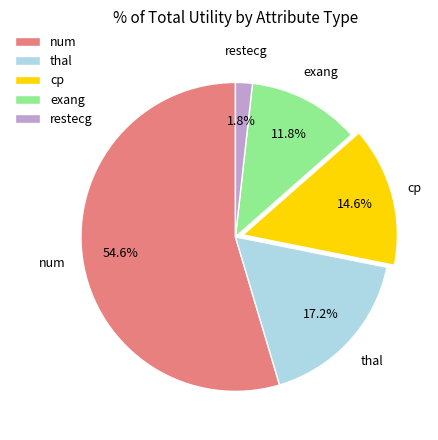

Is thal the majority of the pie?

No